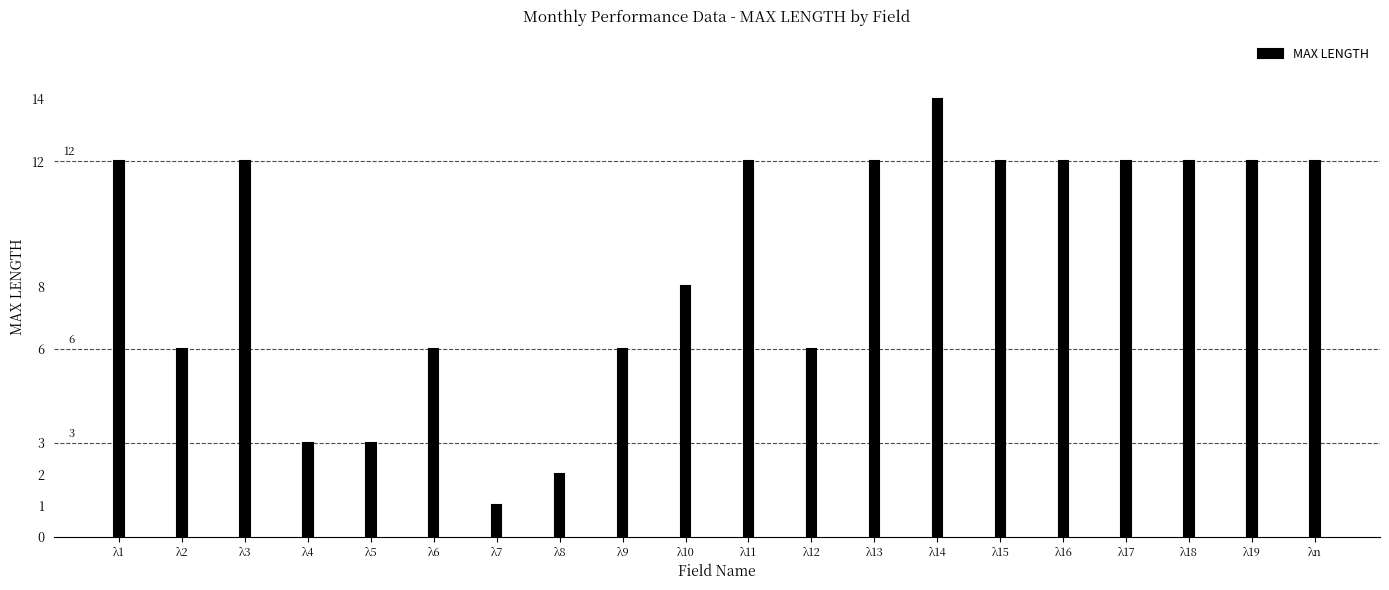

The value at λ8 is 2. True or false?

True